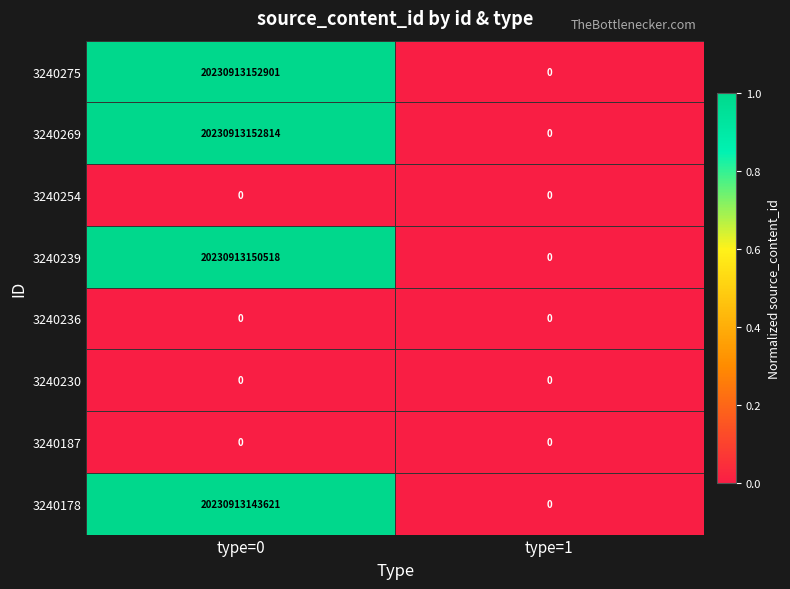

At which category is the sum across all series the highest?

type=0